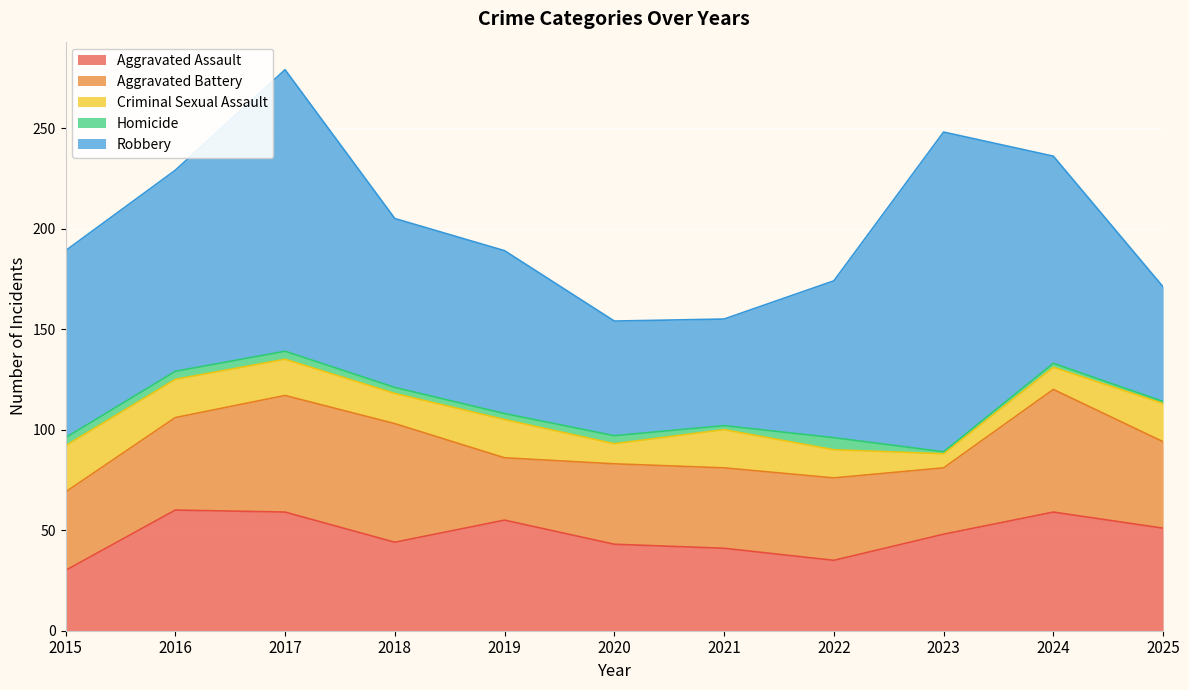

Which category has the highest value across all series?

2023